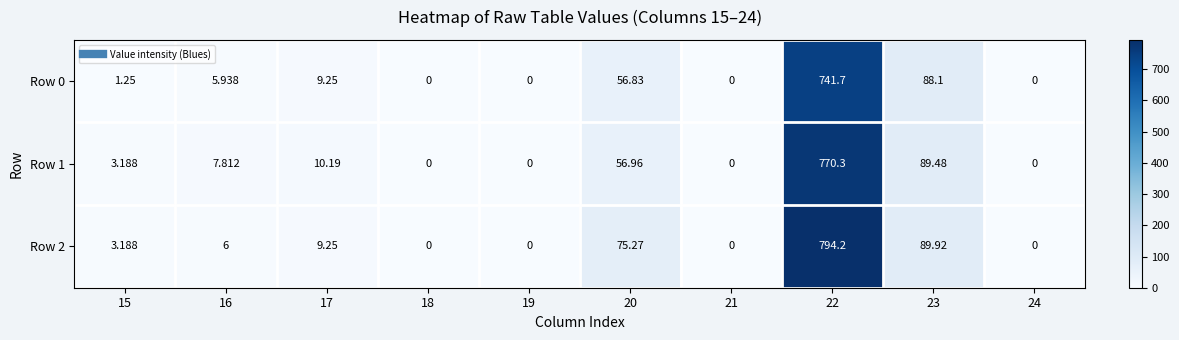

Is the value of Row 1 at 23 greater than the value of Row 2 at 19?

Yes